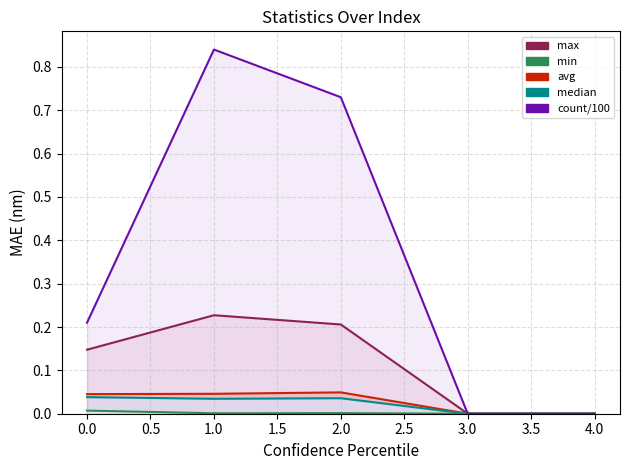

Between 0.0 and 3.0, which series saw the biggest shift?

count/100_line